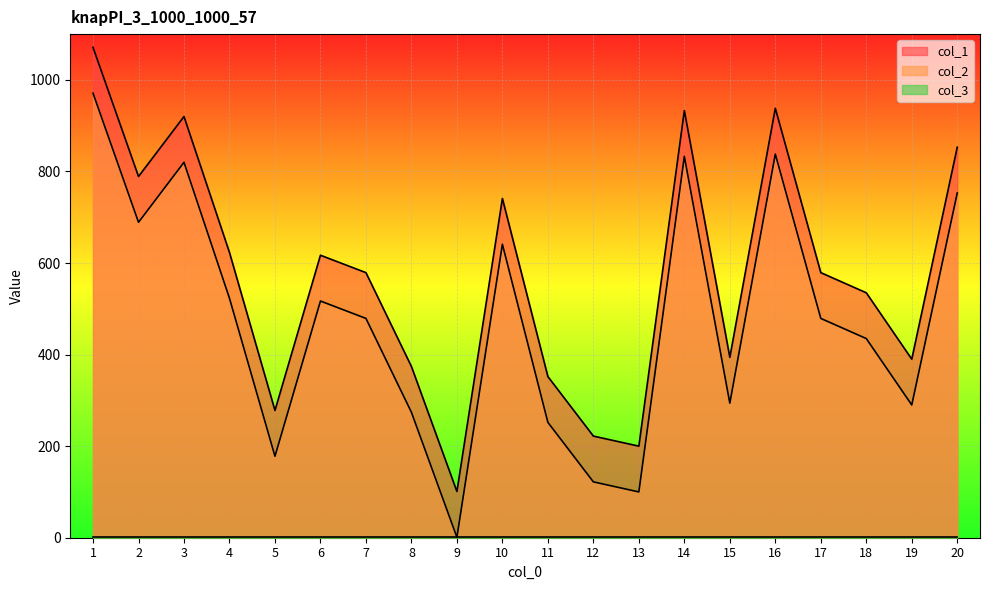

What is the greatest value displayed?

1071